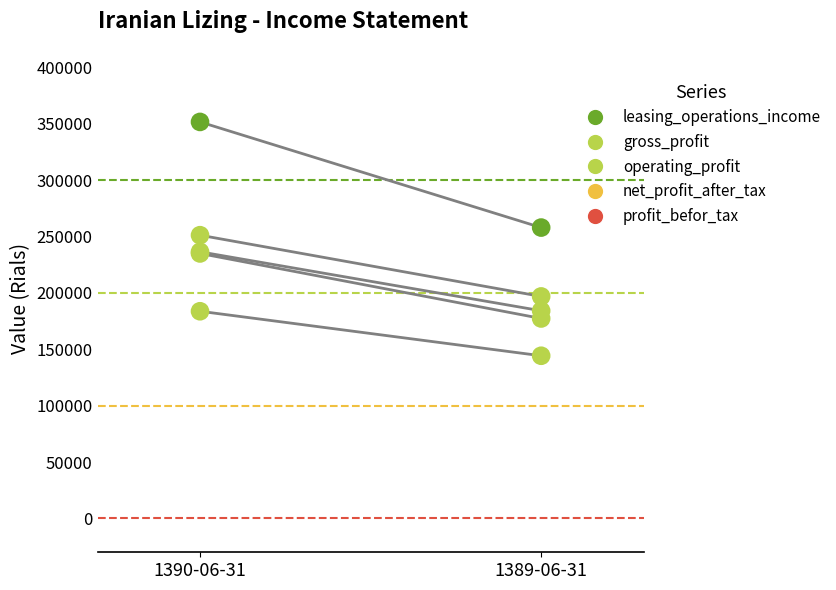

Which series contains the lowest Y value?

net_profit_after_tax